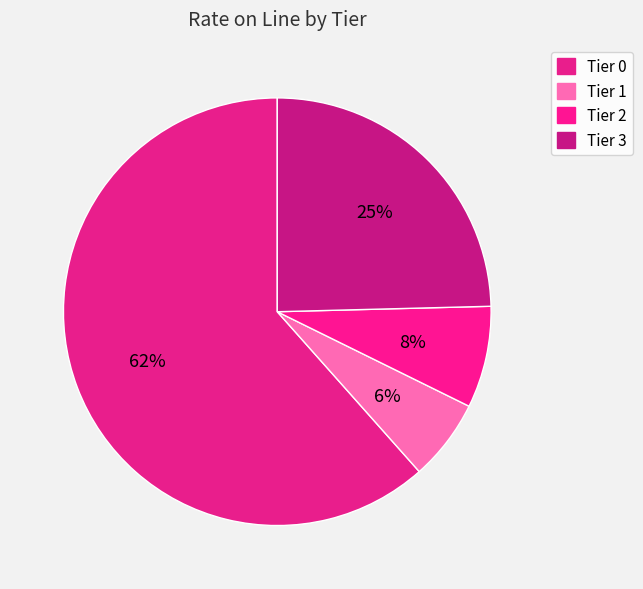

To the nearest percent, what is the difference between the largest and smallest slice percentages?

55%